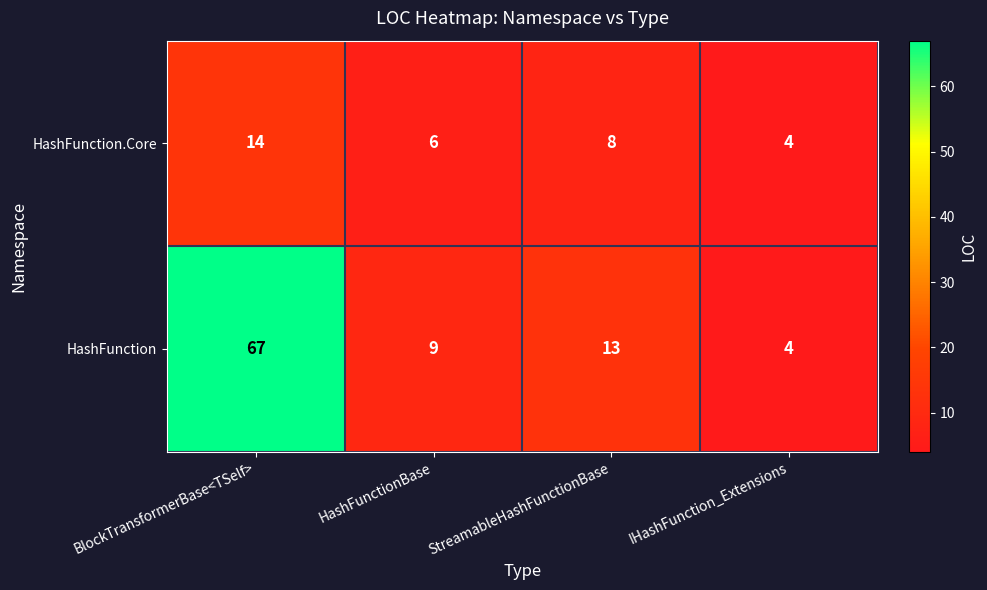

Is it true that HashFunction equals 5 at HashFunctionBase?

False